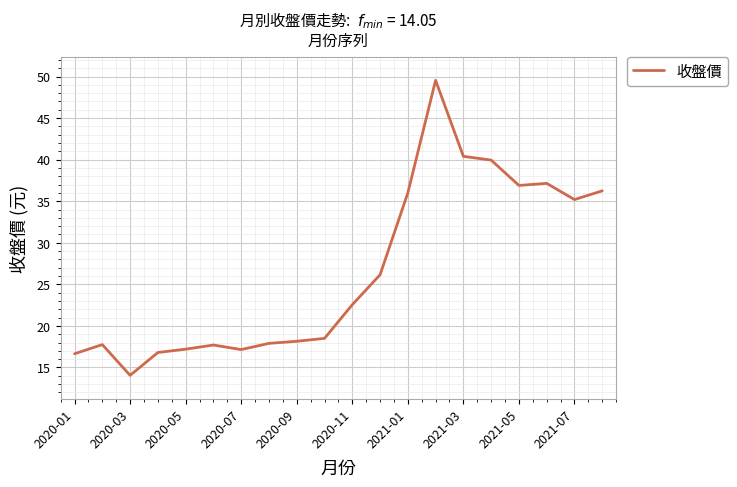

What is the minimum value shown in the chart?

14.1